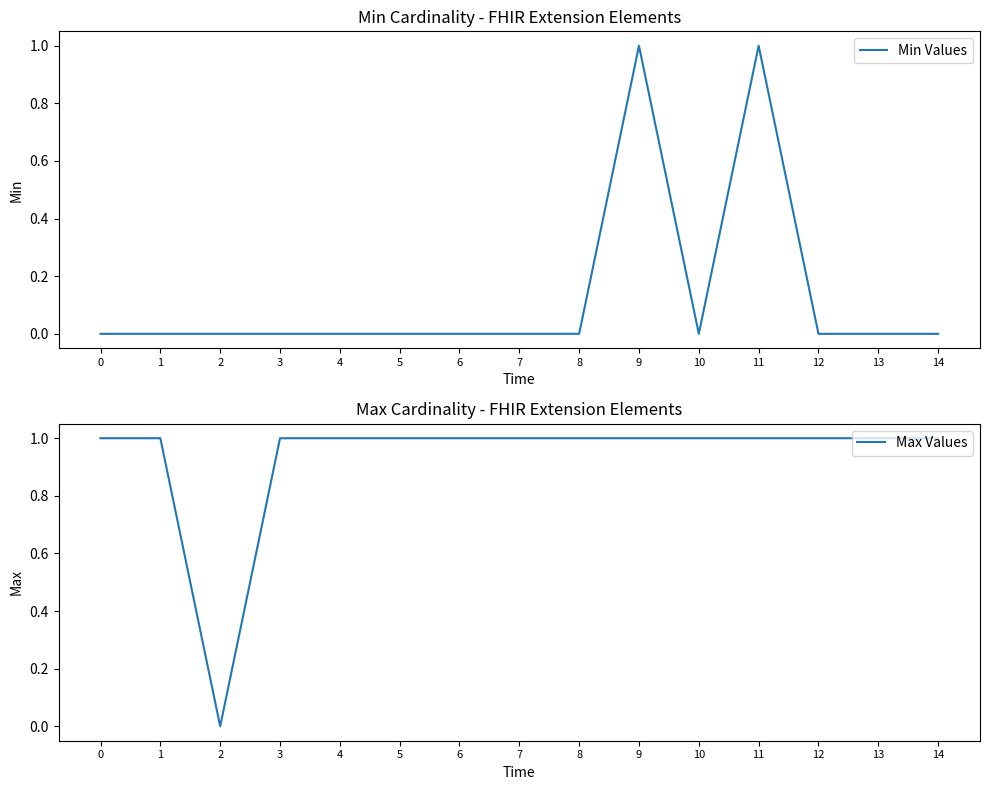

What is the average value of the Max Values series?

1